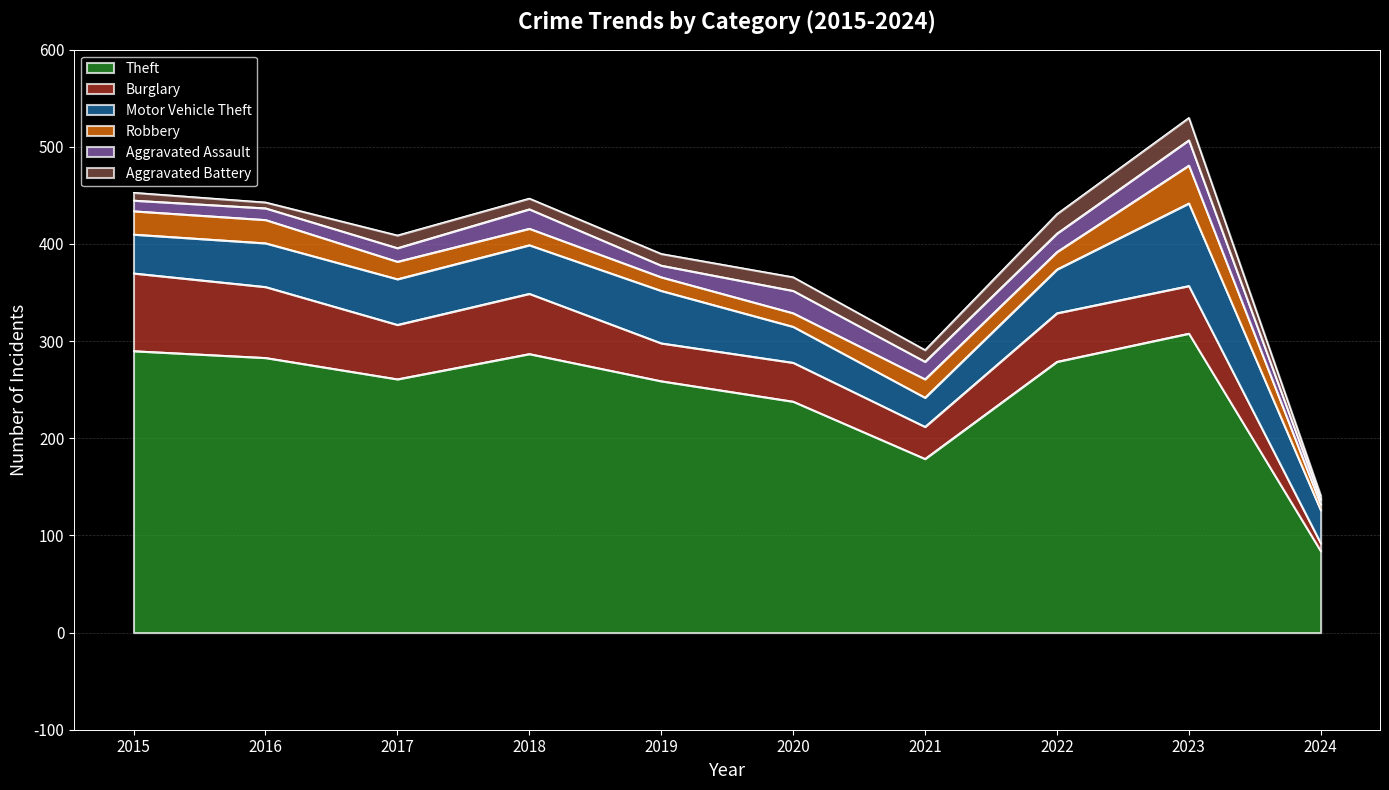

Which series has the largest range (max minus min)?

Theft